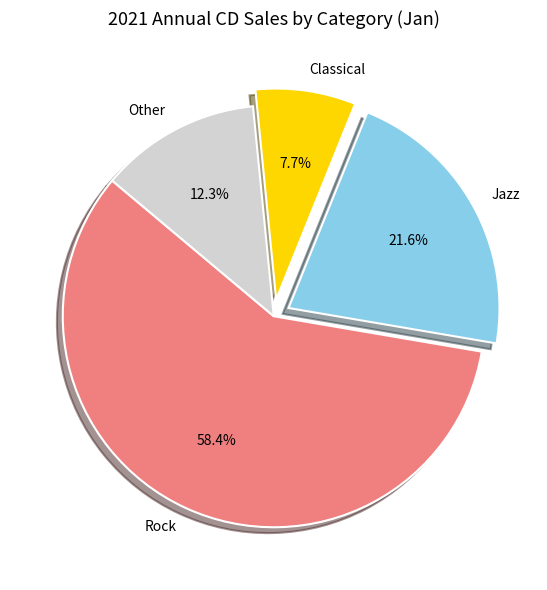

Approximately how many times larger is the value at Other compared to Jazz?

0.6